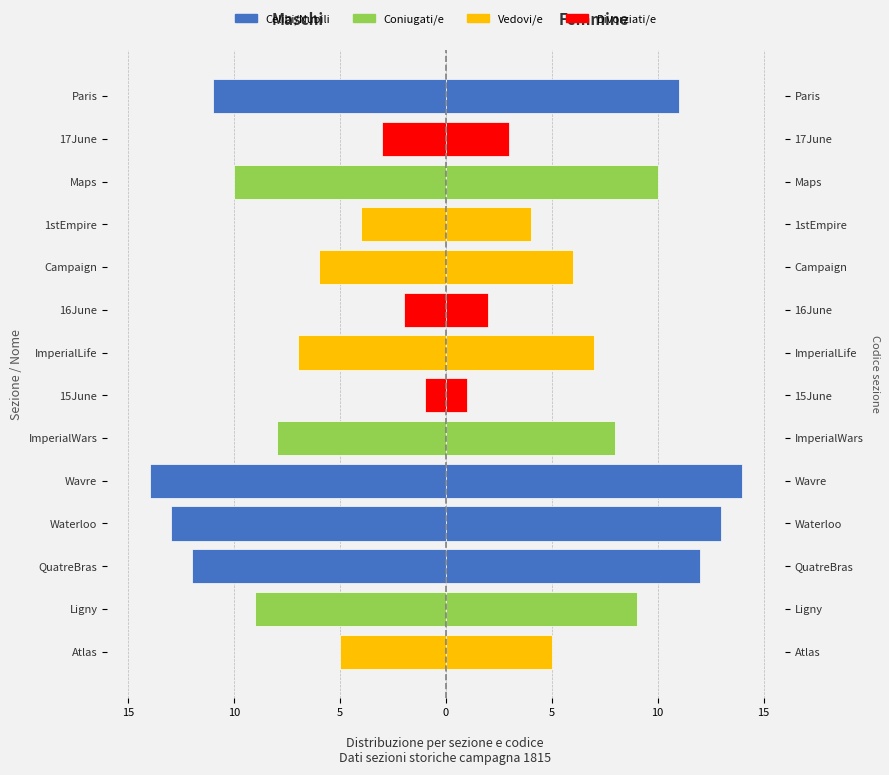

How many bars are there in each group?

2